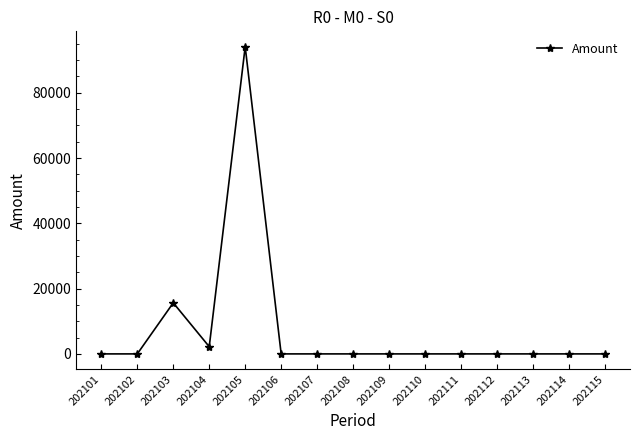

Is it true that the value at 202113 is 0.0?

True